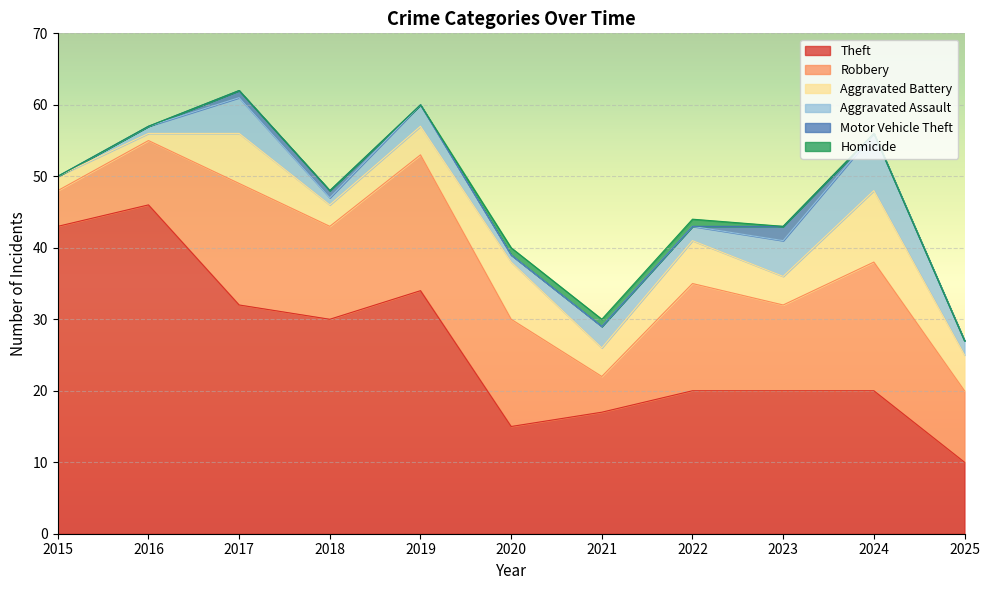

Between 2019 and 2023, which is larger?

2019